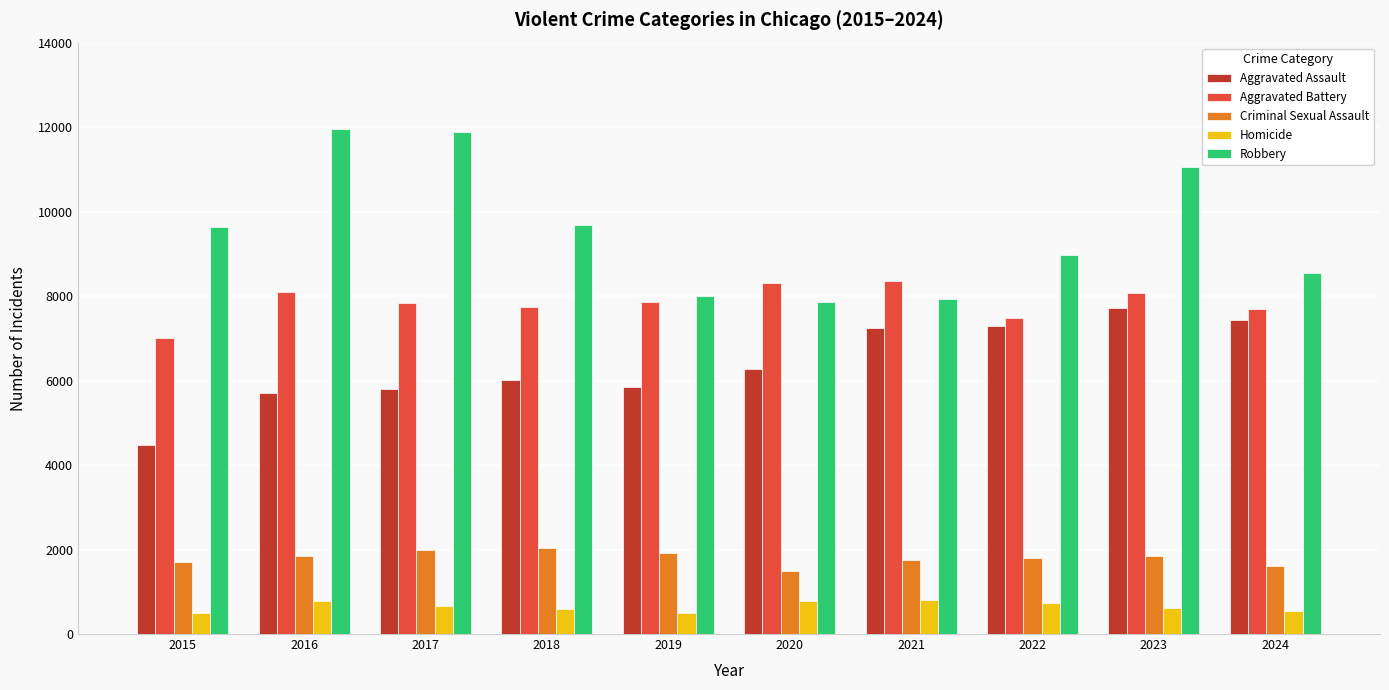

How many groups of bars are there?

10